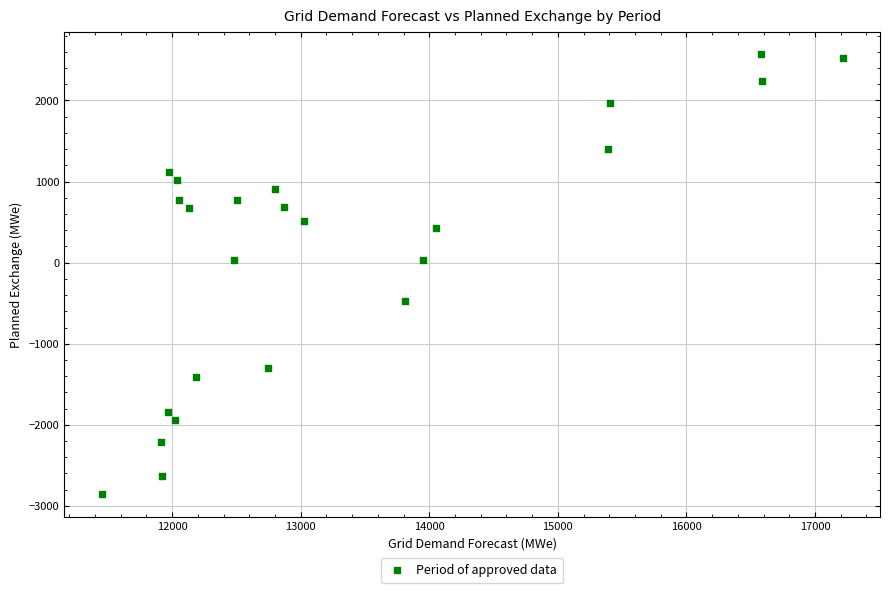

What is the range of X values (max minus min)?

5766